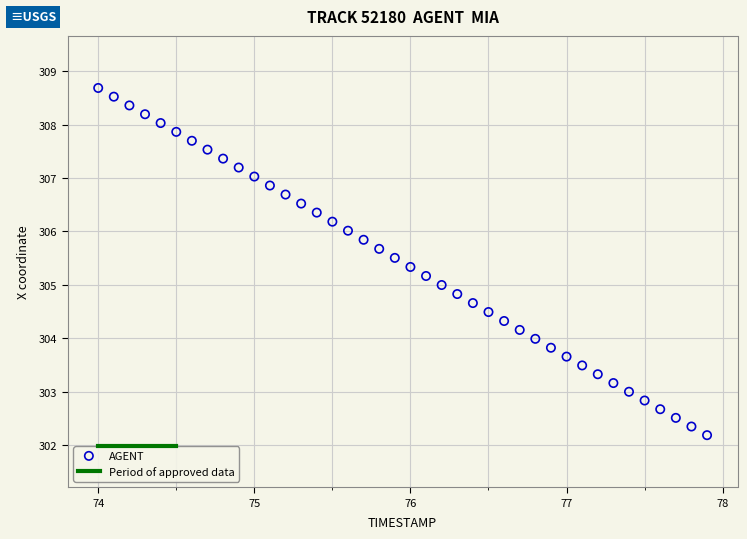

What is the range of X values (max minus min)?

3.9